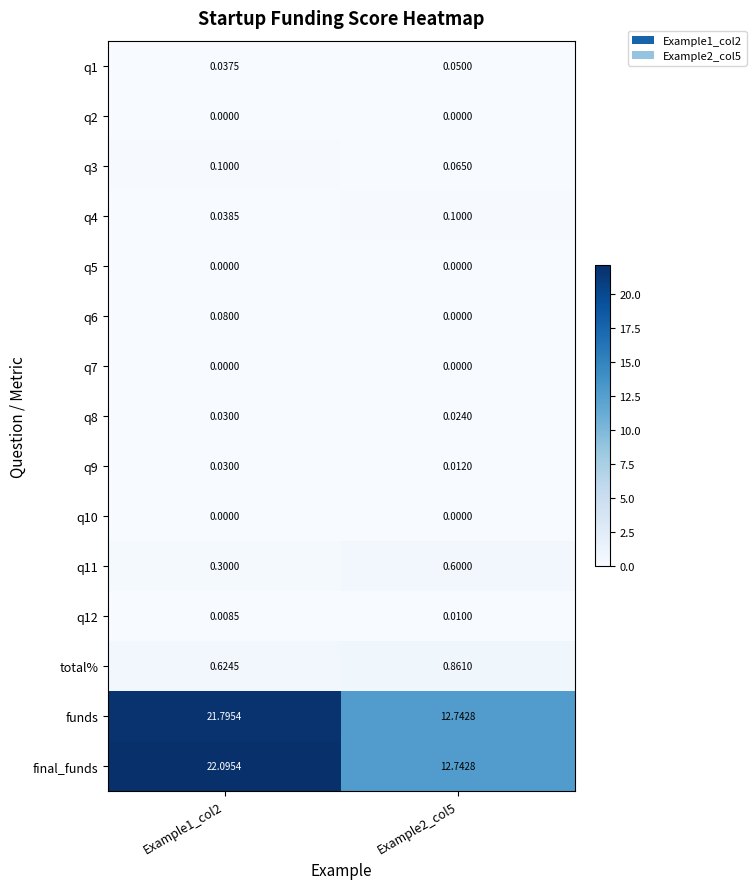

Which label corresponds to the largest value in the chart?

Example1_col2